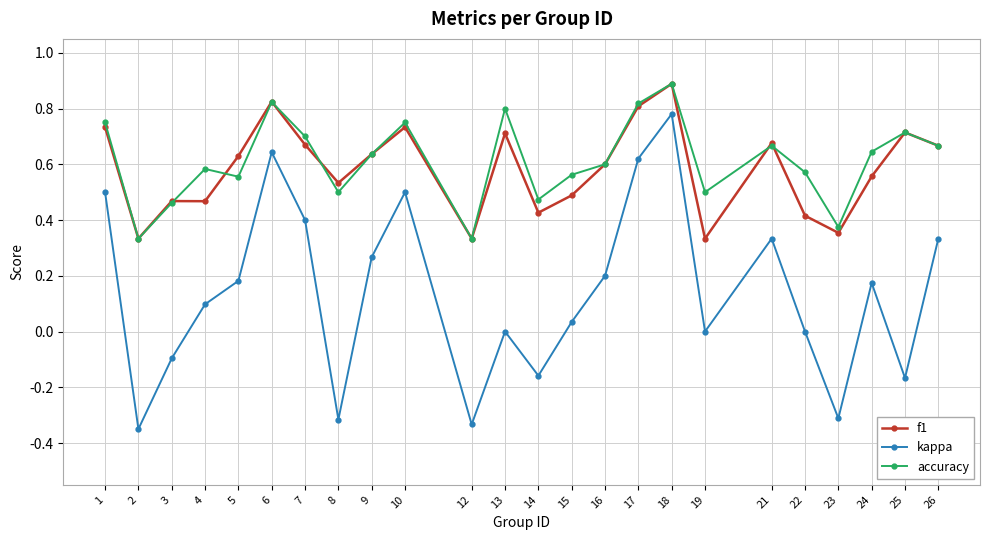

What is the greatest value displayed?

0.9